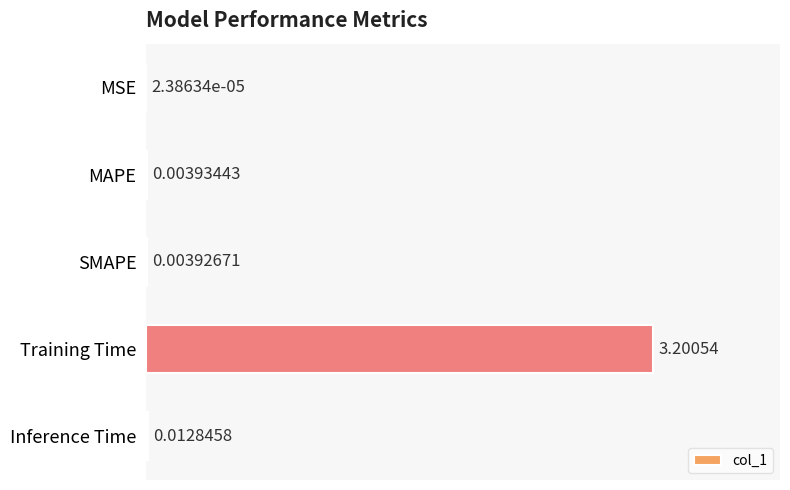

Where is the data nearest to the value 1?

Inference Time